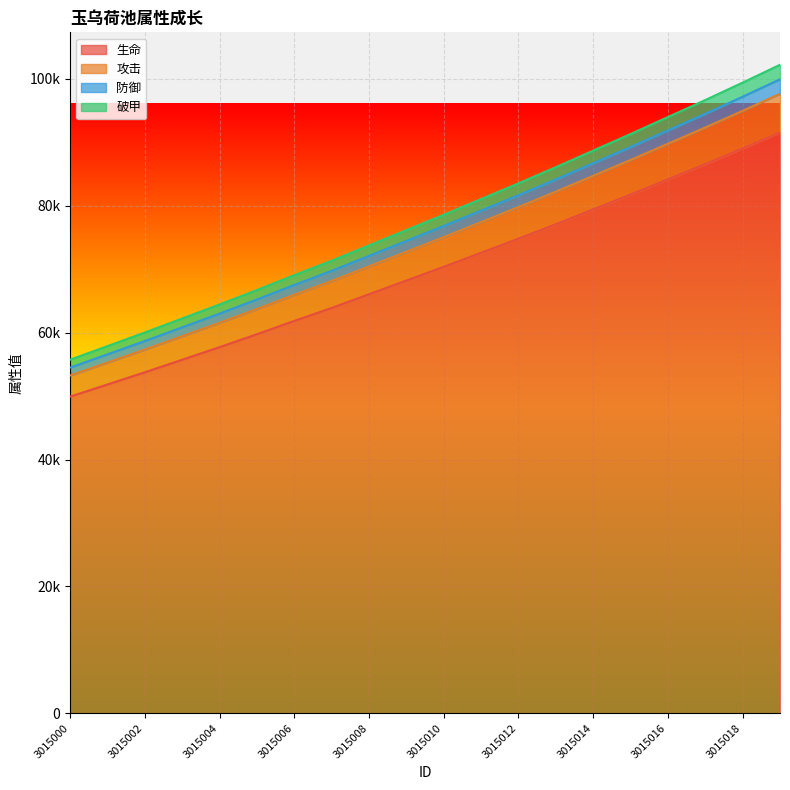

What are all the series names shown in the legend?

生命, 攻击, 防御, 破甲